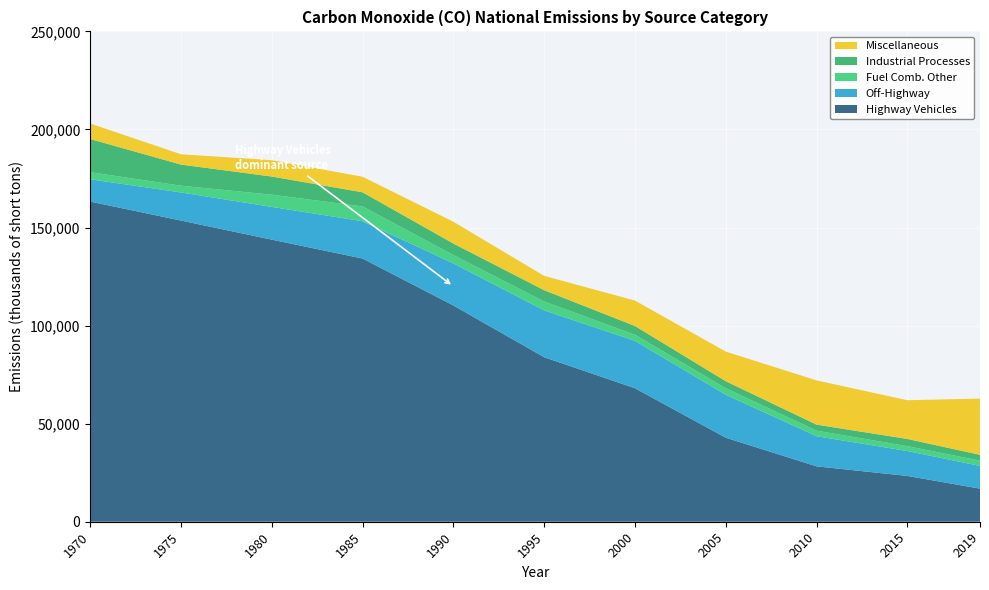

Reading left to right, list all the values displayed in this chart.

Highway Vehicles: 1970=163231.0	1975=153555.0	1980=143827.0	1985=134187.0	1990=110255.0	1995=83881.0	2000=68060.9	2005=42825.7	2010=28242.2	2015=23351.1	2019=16866.4
Off-Highway: 1970=11371.0	1975=14329.0	1980=16685.0	1985=19029.0	1990=21447.0	1995=23874.0	2000=24178.5	2005=21903.2	2010=15353.4	2015=12691.1	2019=11579.1
Fuel Comb. Other: 1970=3625.0	1975=3441.0	1980=6230.0	1985=7525.0	1990=4269.0	1995=4506.0	2000=3080.9	2005=3330.7	2010=2817.8	2015=2495.8	2019=2671.4
Industrial Processes: 1970=16899.0	1975=10771.0	1980=9250.0	1985=7216.0	1990=5853.0	1995=5791.0	2000=4478.8	2005=3585.7	2010=3094.1	2015=3665.9	2019=2994.9
Miscellaneous: 1970=7909.0	1975=5263.0	1980=8344.0	1985=7927.0	1990=11122.0	1995=7298.0	2000=12964.4	2005=15106.1	2010=22557.5	2015=19740.5	2019=28676.2